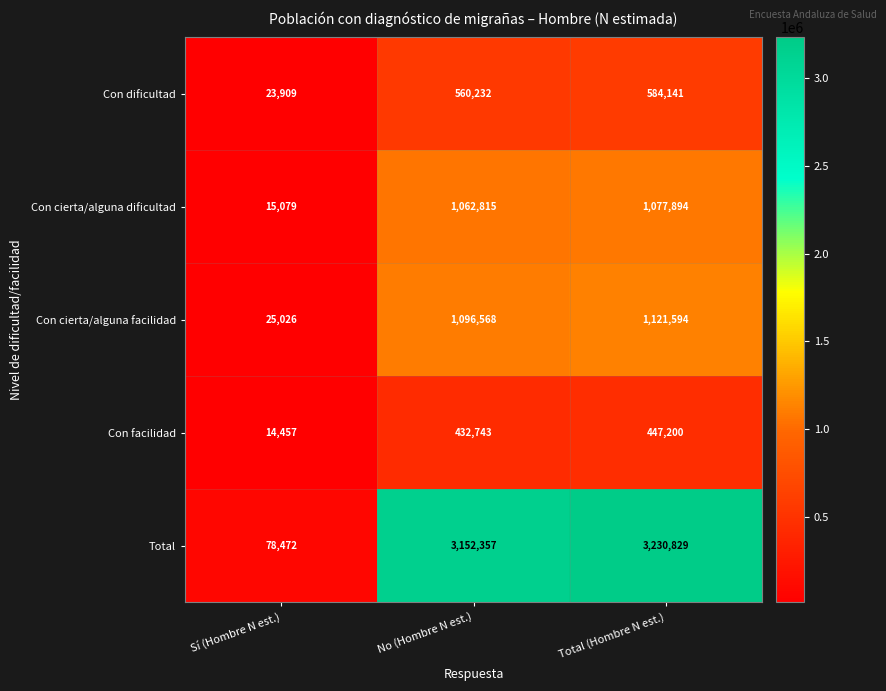

Which series has the largest total across all categories?

Total